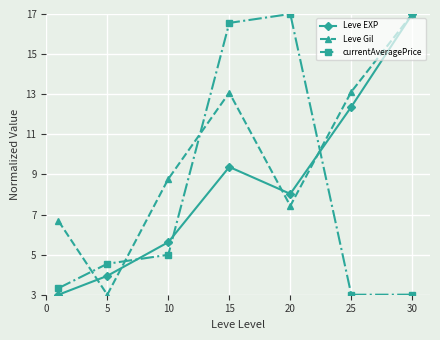

How many lines are shown in the chart?

3